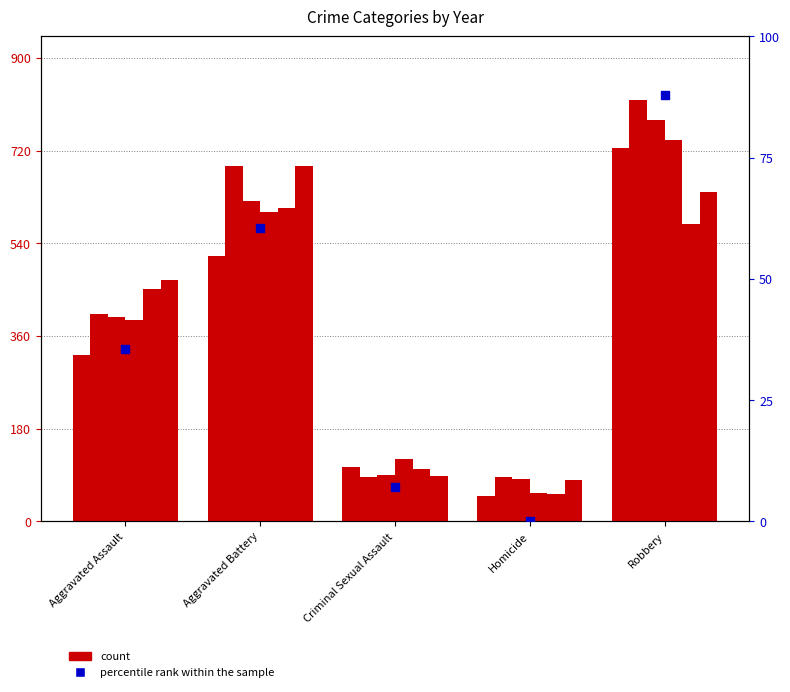

What is the change in value from Aggravated Battery to Robbery?

+27.4